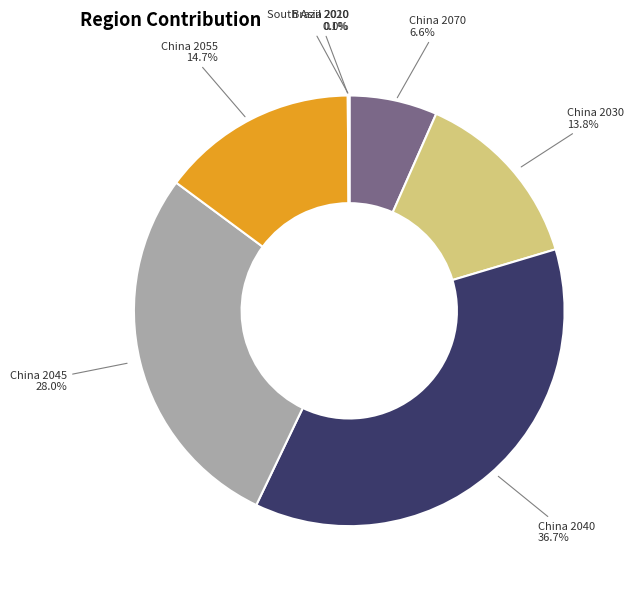

Is there a majority slice in this chart?

No